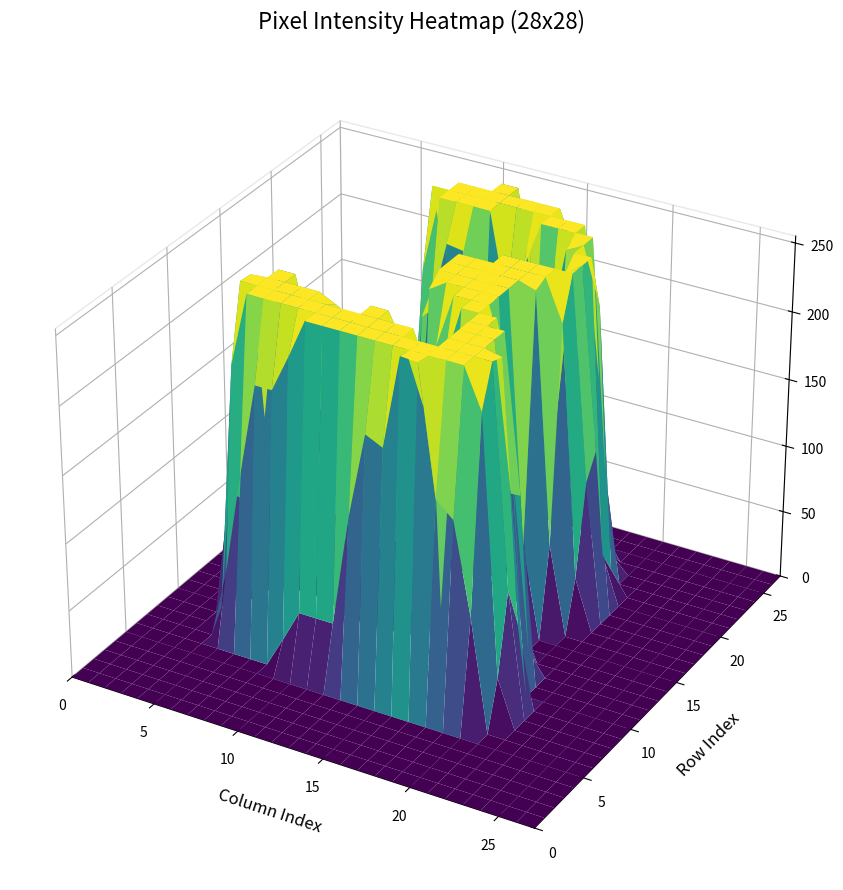

How many data points does each series have?

28